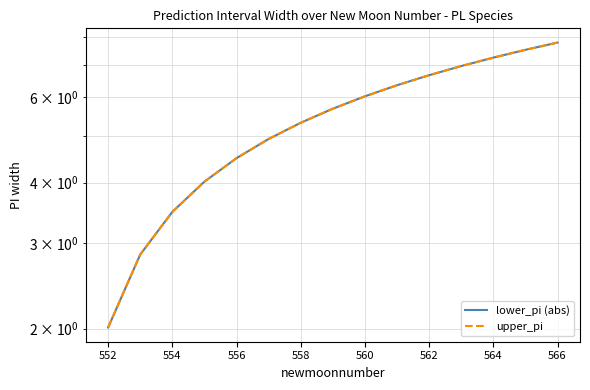

What is the value of the upper_pi point at the 5th from the left?

4.5